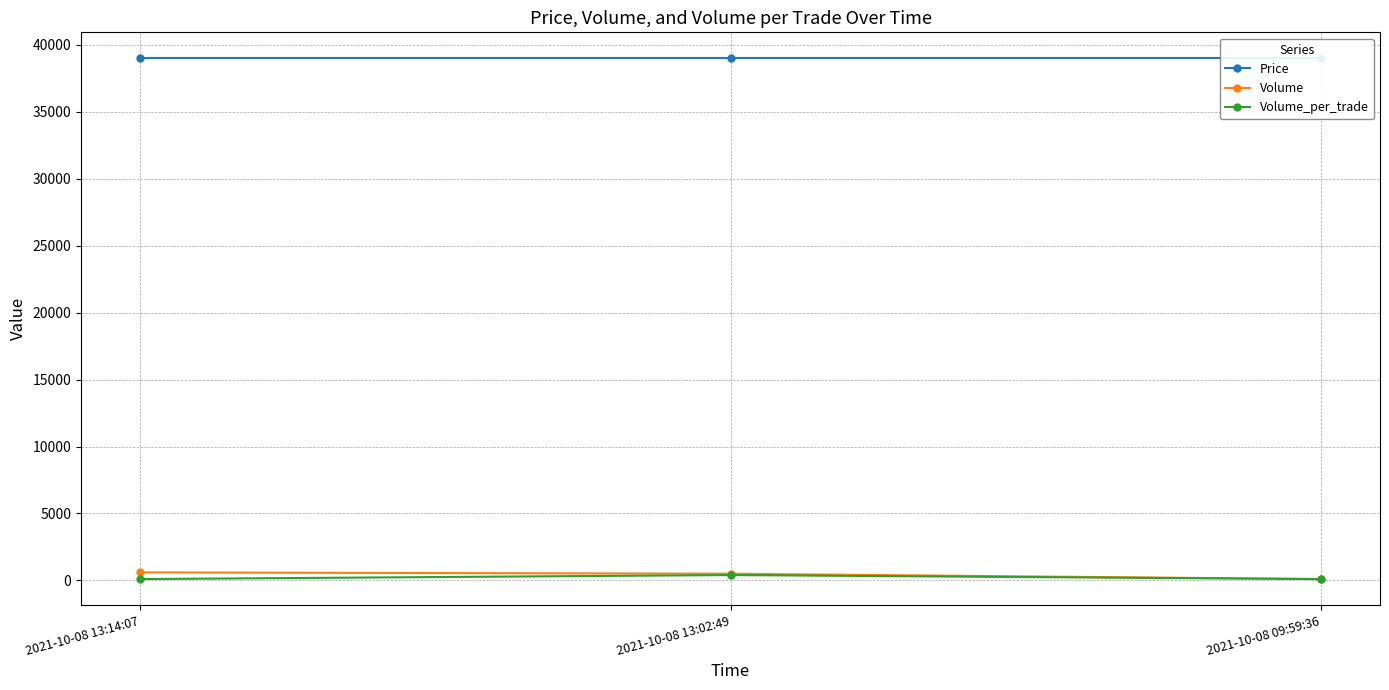

Read the Volume_per_trade value at 2021-10-08 13:02:49.

400